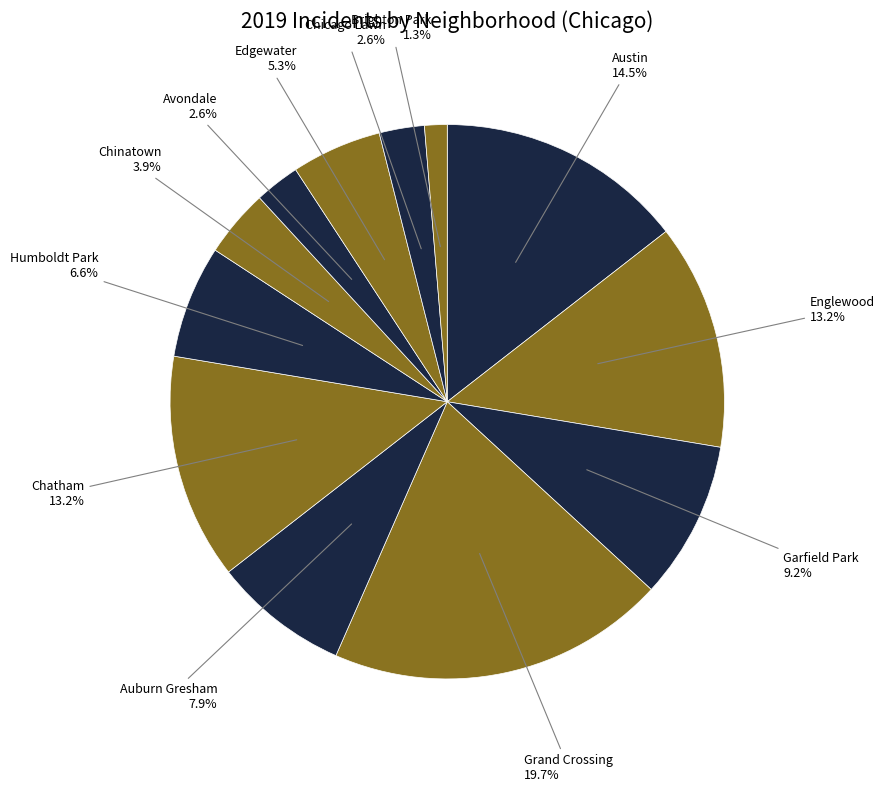

Is Chinatown the majority of the pie?

No